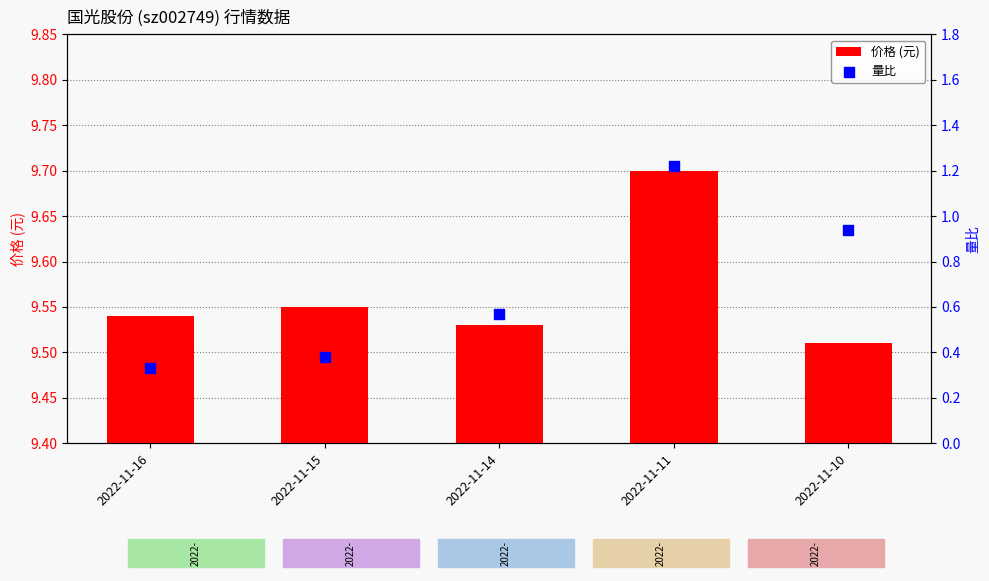

What are all the series names shown in the legend?

价格 (元), 量比